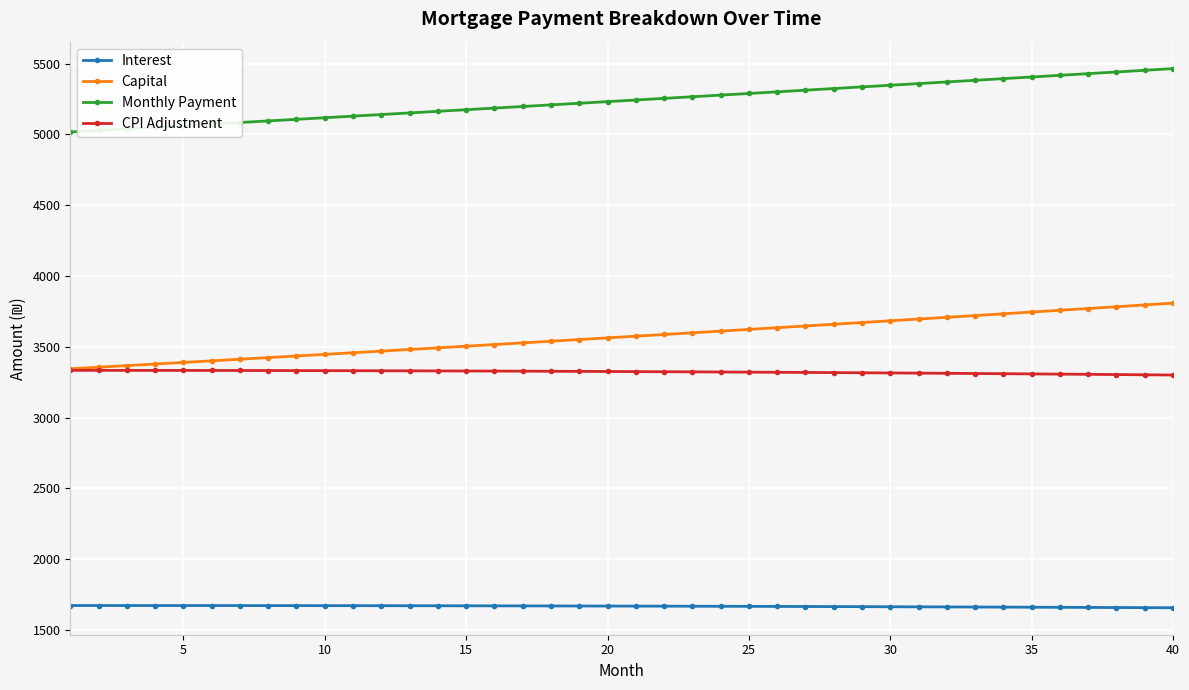

True or false: CPI Adjustment and Interest cross at least once.

False